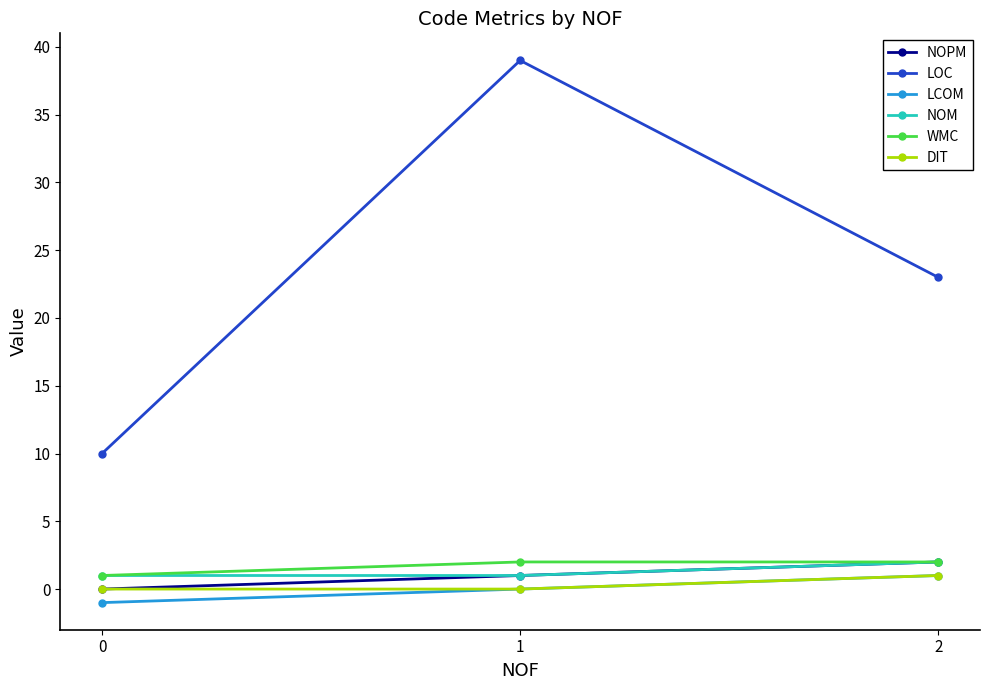

Between 0 and 2, which series saw the biggest shift?

LOC